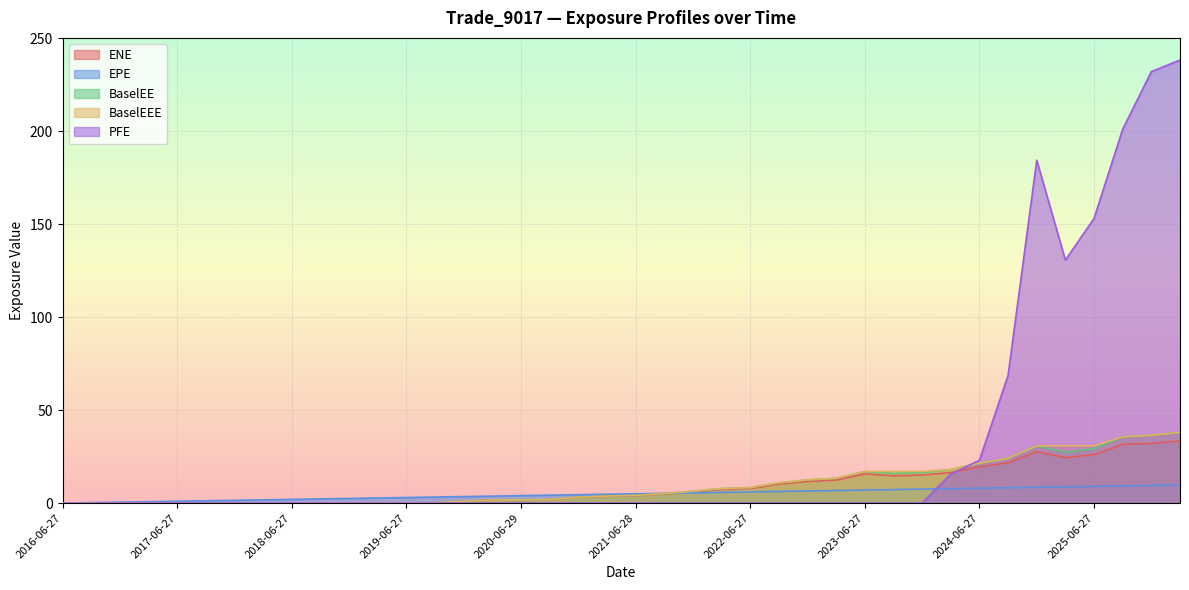

Is it true that ENE equals 15.4 at 2016-06-27?

False